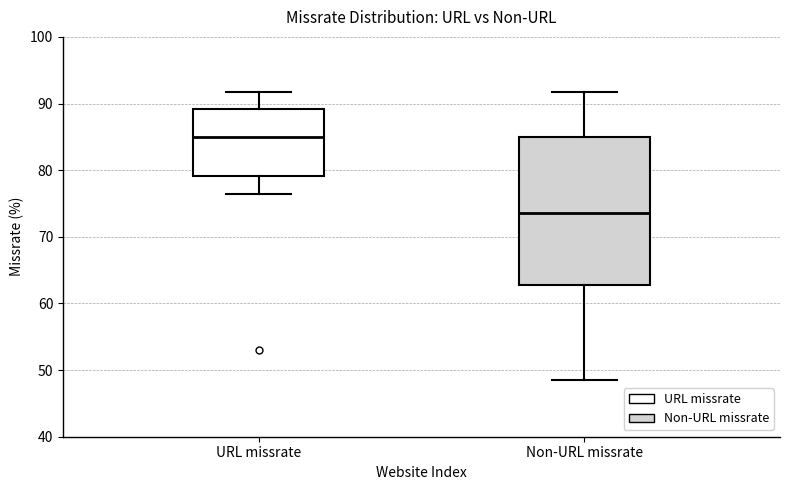

Where is the upper edge of the box for URL missrate on the y-axis? The values are not printed on the chart, so give them approximately, as read against the axis.

89